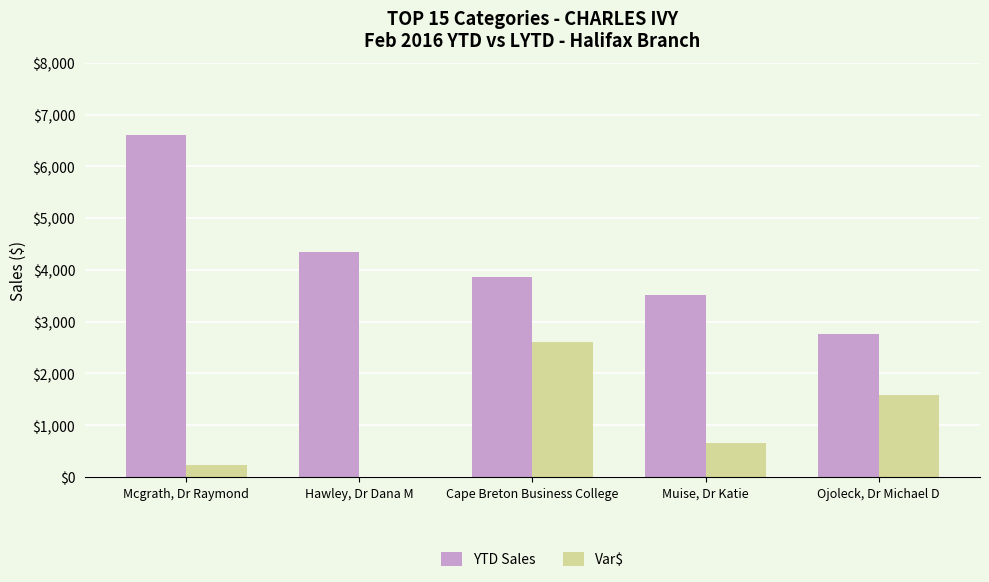

What is the total value across all series at Muise, Dr Katie?

4175.6